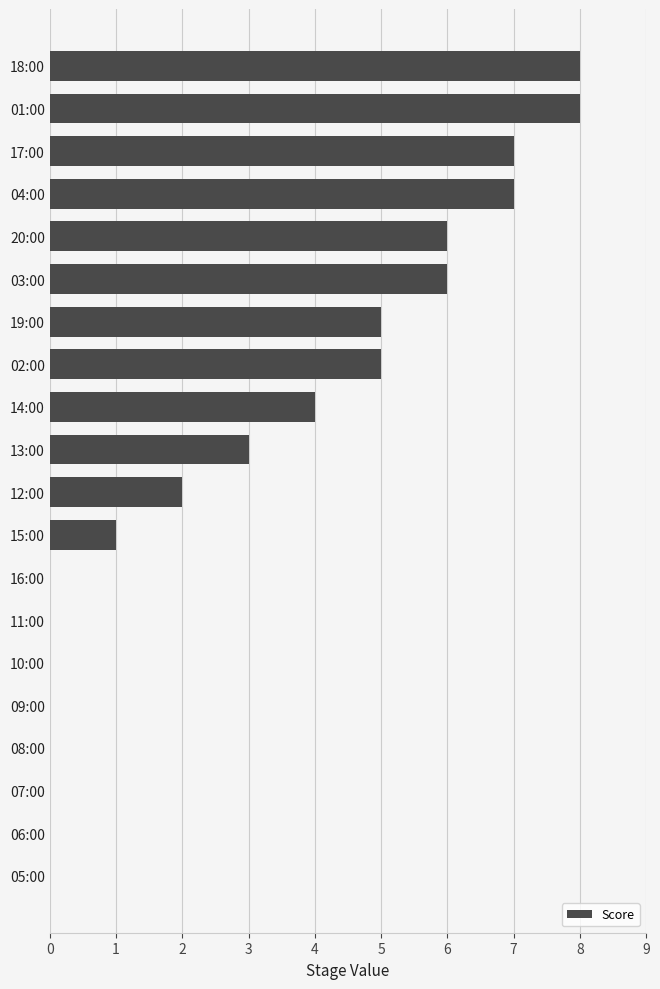

Is it true that the value at 03:00 is 4?

False